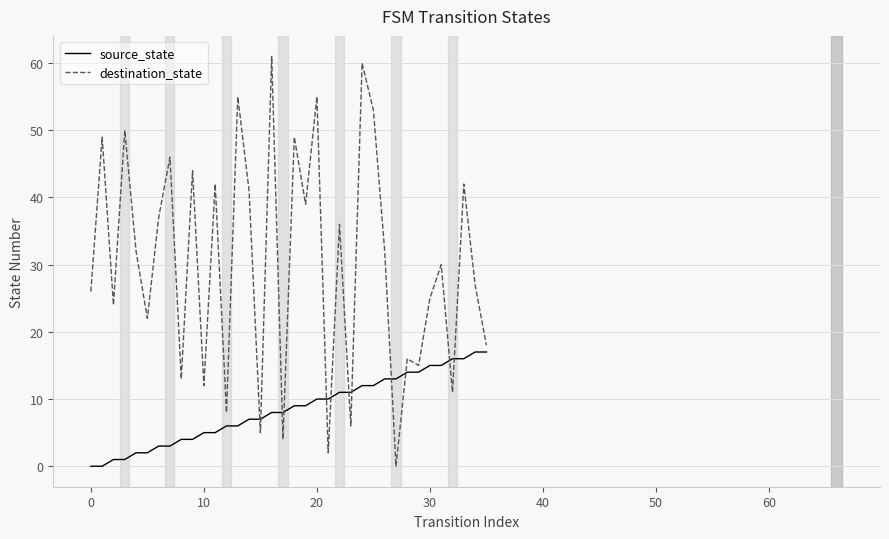

List the series in order of their overall mean, lowest first.

source_state, destination_state